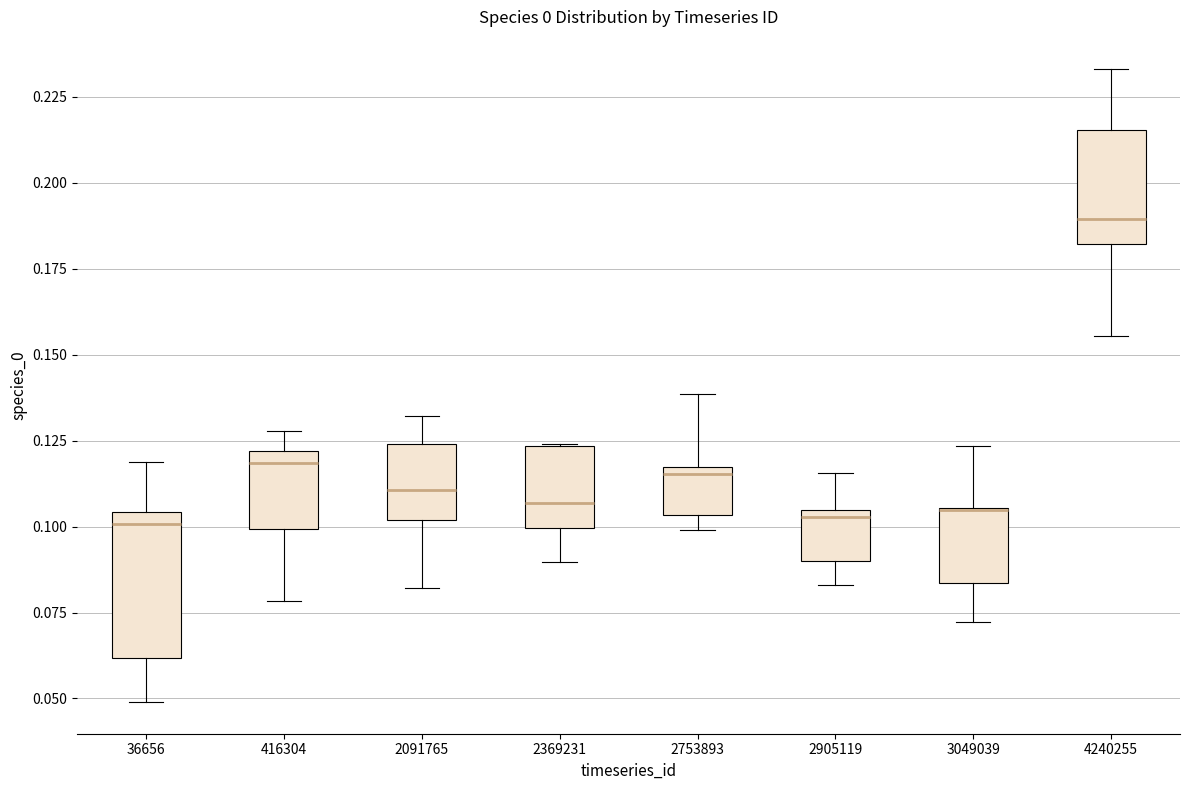

Comparing the boxes themselves (not the whiskers), which one is the tallest?

36656